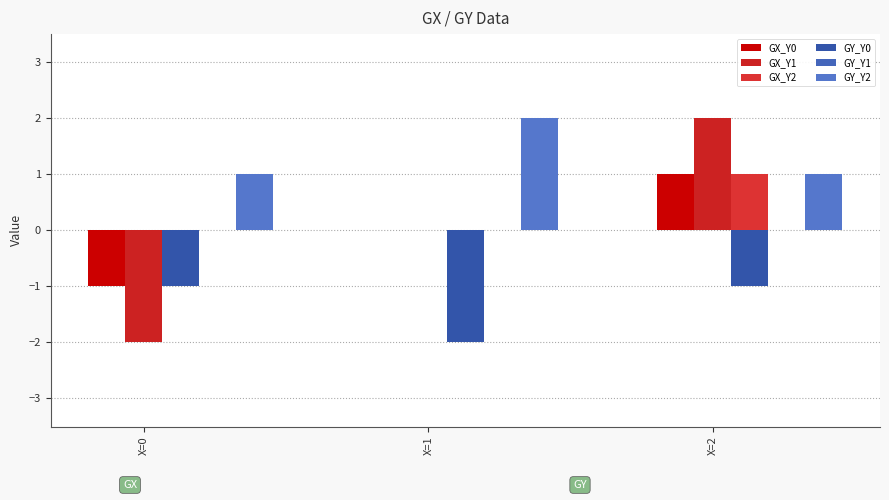

Between X=2 and X=0, which is larger?

X=2